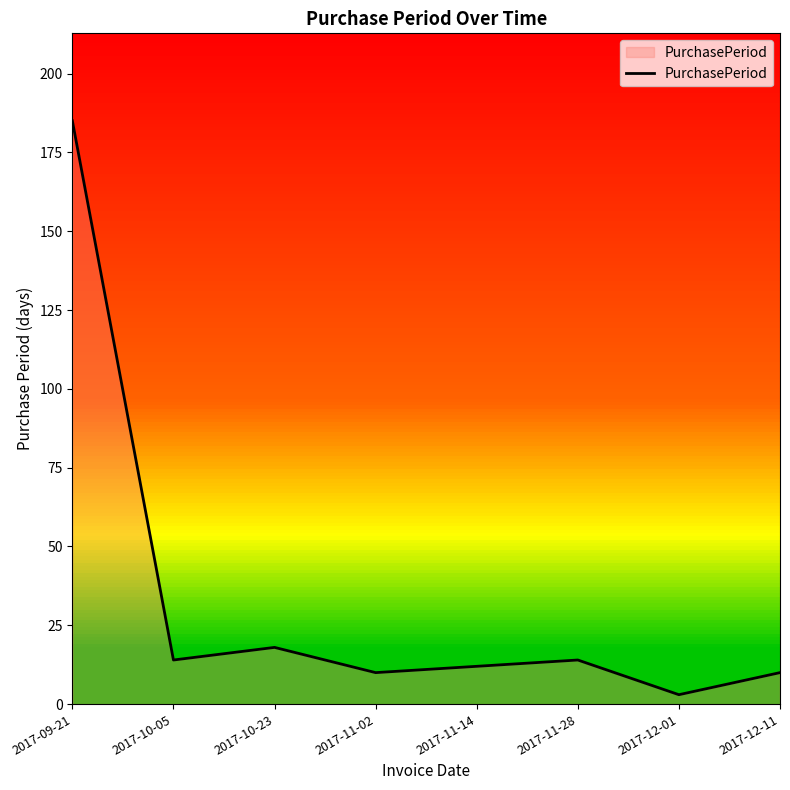

Which has a higher value, 2017-11-02 or 2017-12-01?

2017-11-02